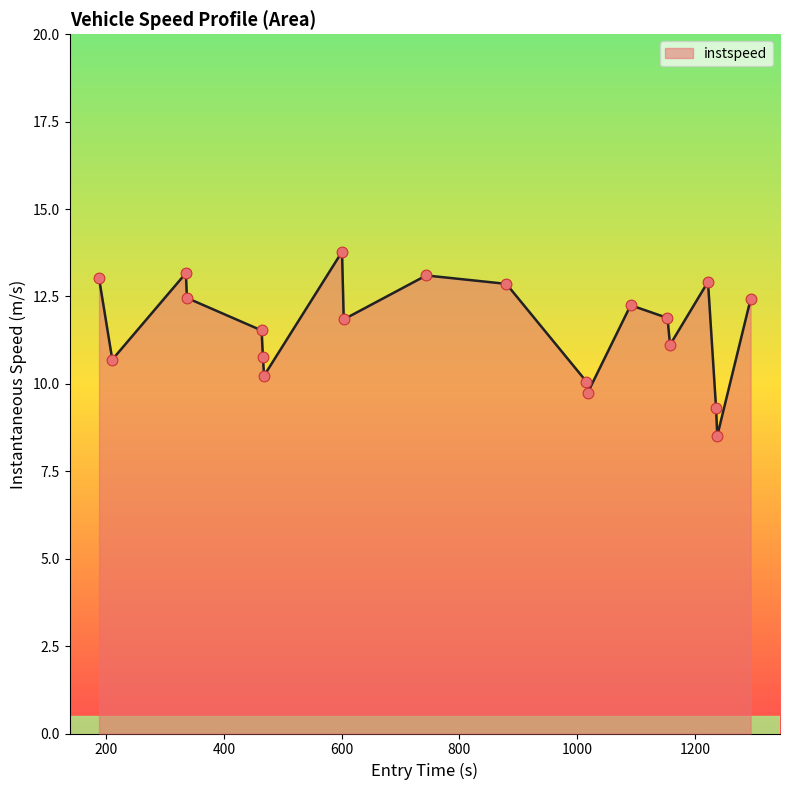

What is the minimum value shown in the chart?

8.5